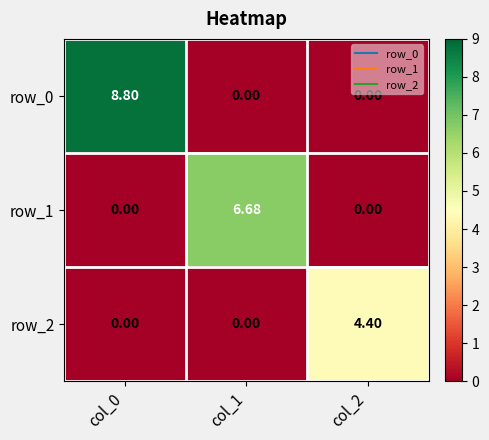

How many positive values does the row_0 series have?

1